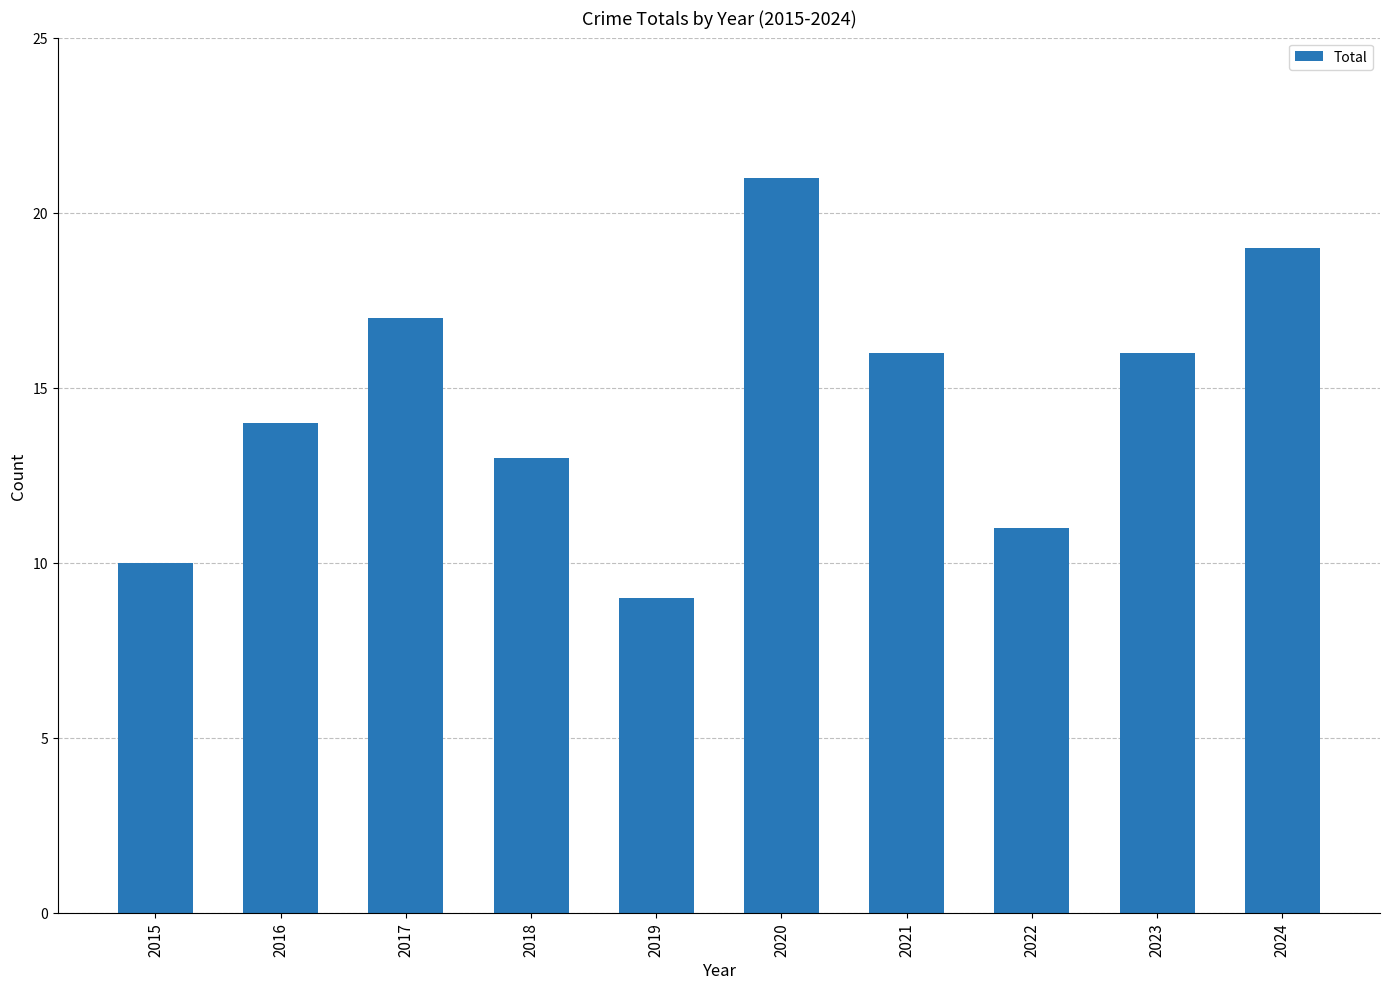

Approximately how many times larger is the value at 2022 compared to 2018?

0.8